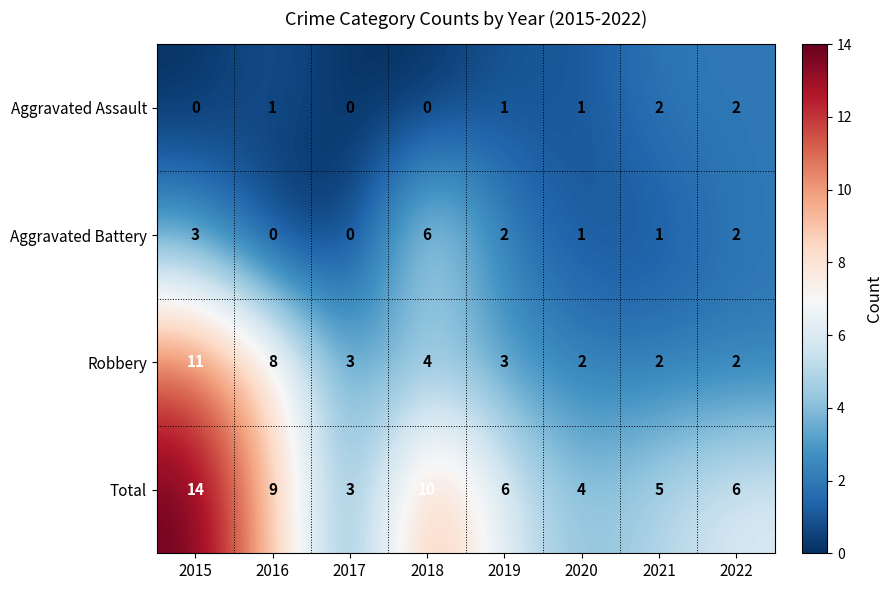

How many distinct data groups are displayed?

4